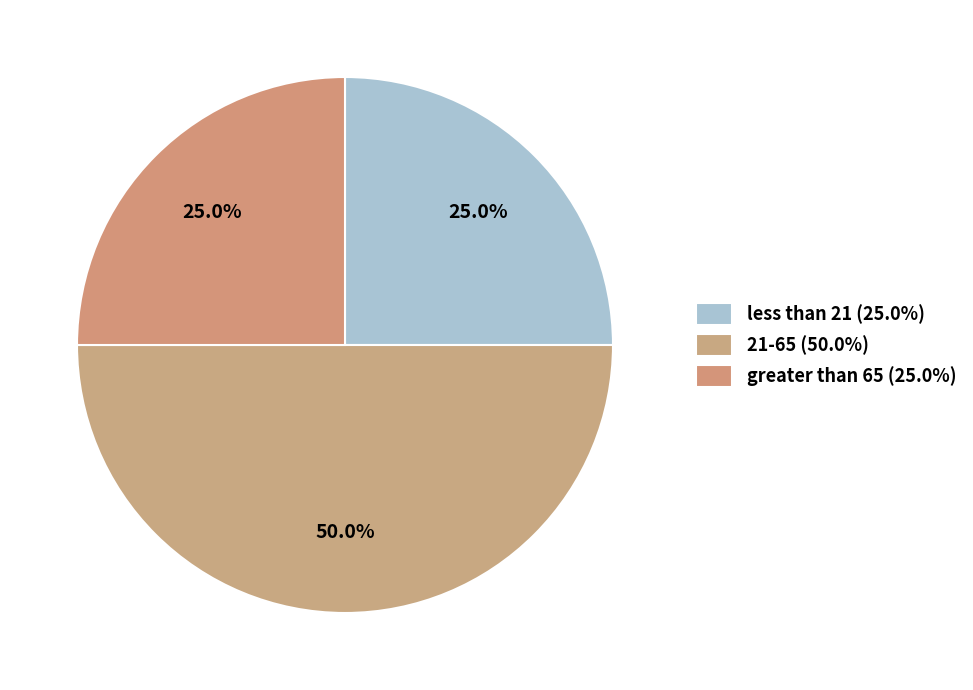

How many segments does this pie chart have?

3